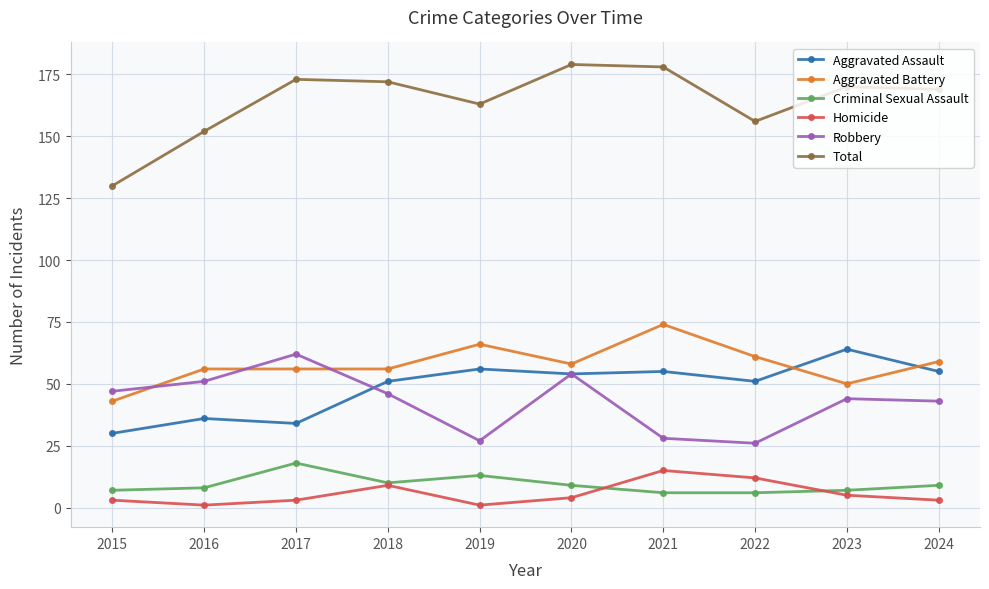

Count the number of categories in the chart.

10